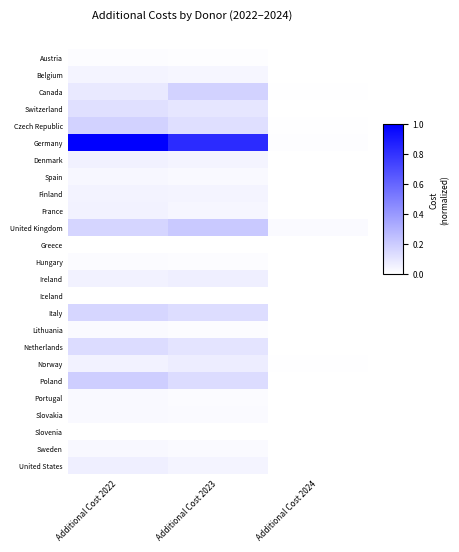

At Additional Cost 2023, list the series in order from largest to smallest.

Germany, United Kingdom, Canada, Poland, Italy, Czech Republic, Netherlands, Switzerland, Norway, Ireland, Finland, United States, Denmark, Belgium, France, Spain, Sweden, Slovakia, Portugal, Lithuania, Hungary, Austria, Greece, Iceland, Slovenia